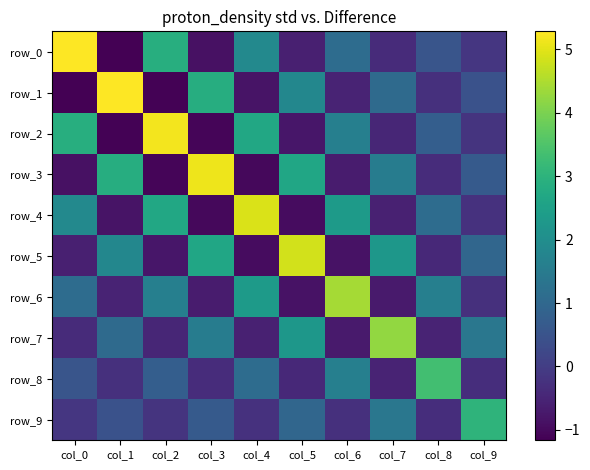

Count the number of categories in the chart.

10